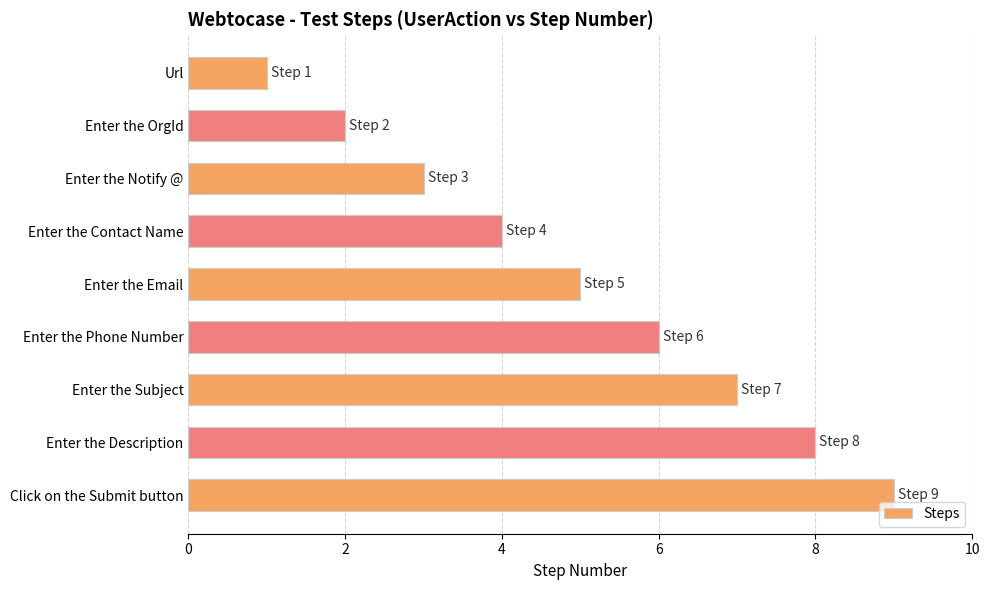

Count the number of categories in the chart.

9